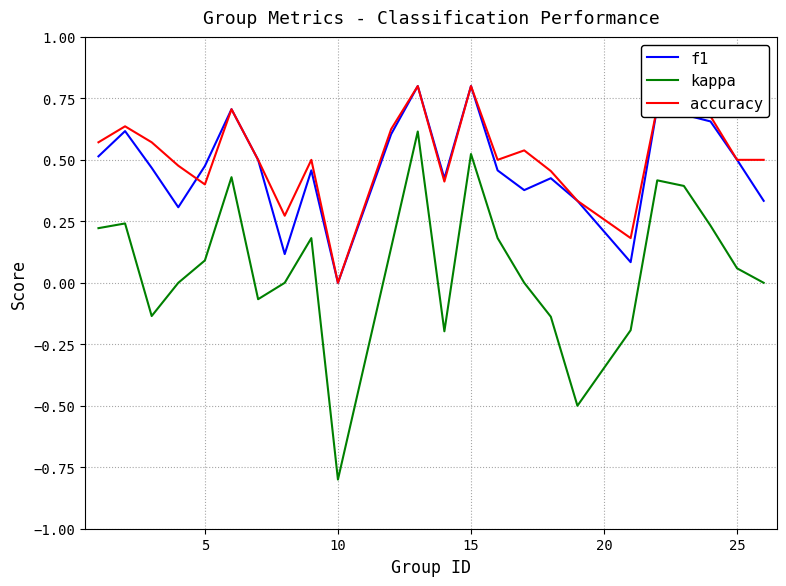

What is the minimum value shown in the chart?

-0.8